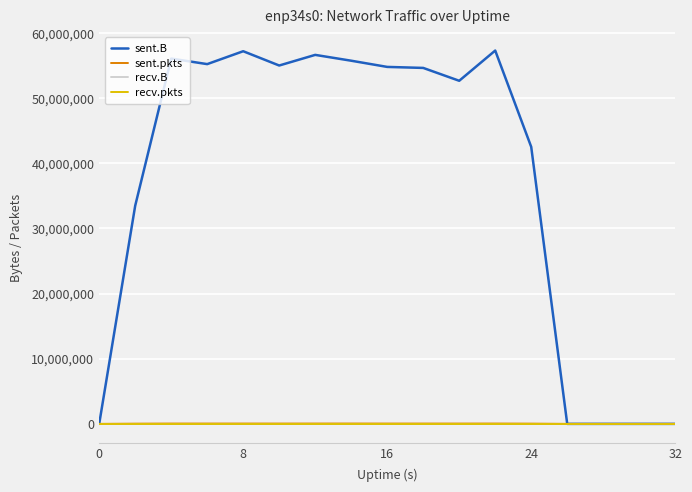

Does the chart have visible grid lines?

Yes